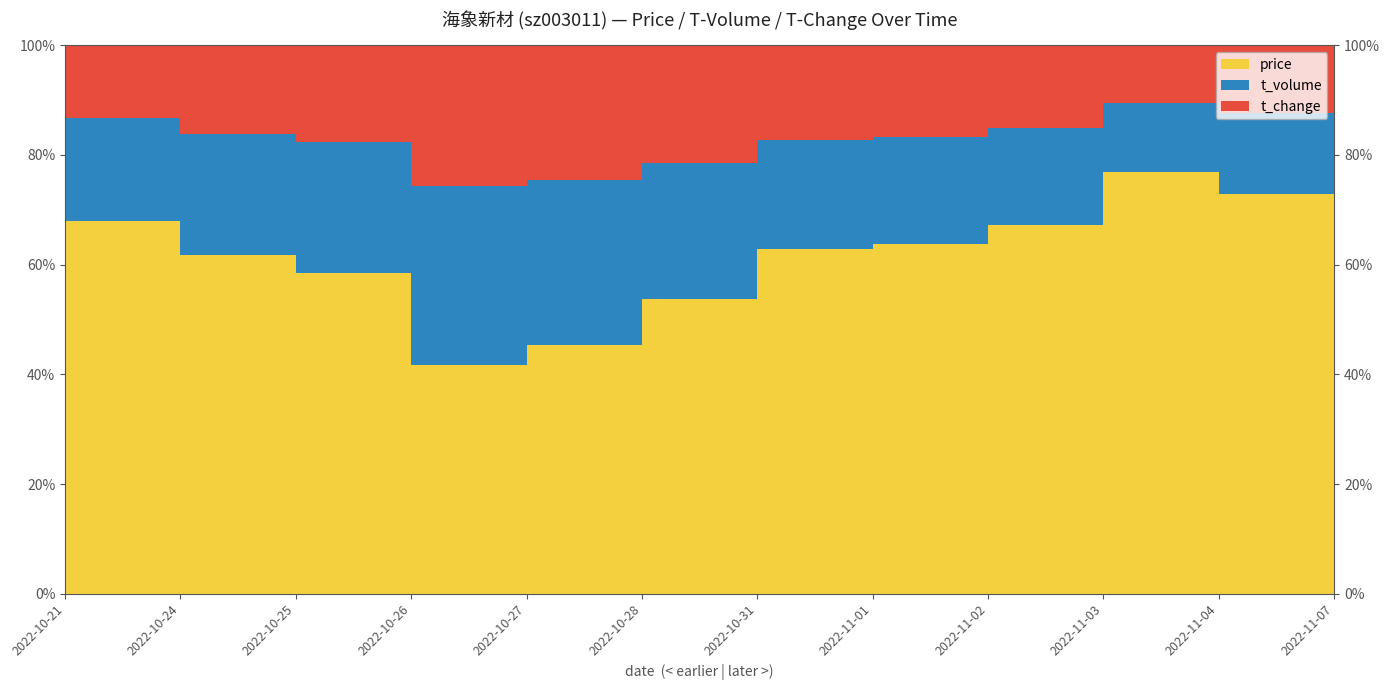

Reading left to right, list all the values displayed in this chart.

price: 2022-10-21=25.3	2022-10-24=23.9	2022-10-25=24.8	2022-10-26=22.8	2022-10-27=21.9	2022-10-28=20.4	2022-10-31=20.8	2022-11-01=21.3	2022-11-02=21.4	2022-11-03=21.5	2022-11-04=21.8	2022-11-07=21.8
t_change: 2022-10-21=5.0	2022-10-24=6.3	2022-10-25=7.5	2022-10-26=14.1	2022-10-27=11.9	2022-10-28=8.1	2022-10-31=5.7	2022-11-01=5.6	2022-11-02=4.8	2022-11-03=3.0	2022-11-04=3.7	2022-11-07=3.4
t_volume: 2022-10-21=6957.0	2022-10-24=8515.0	2022-10-25=10097.0	2022-10-26=17865.0	2022-10-27=14492.0	2022-10-28=9430.0	2022-10-31=6593.0	2022-11-01=6511.0	2022-11-02=5653.0	2022-11-03=3500.0	2022-11-04=4417.0	2022-11-07=4106.0